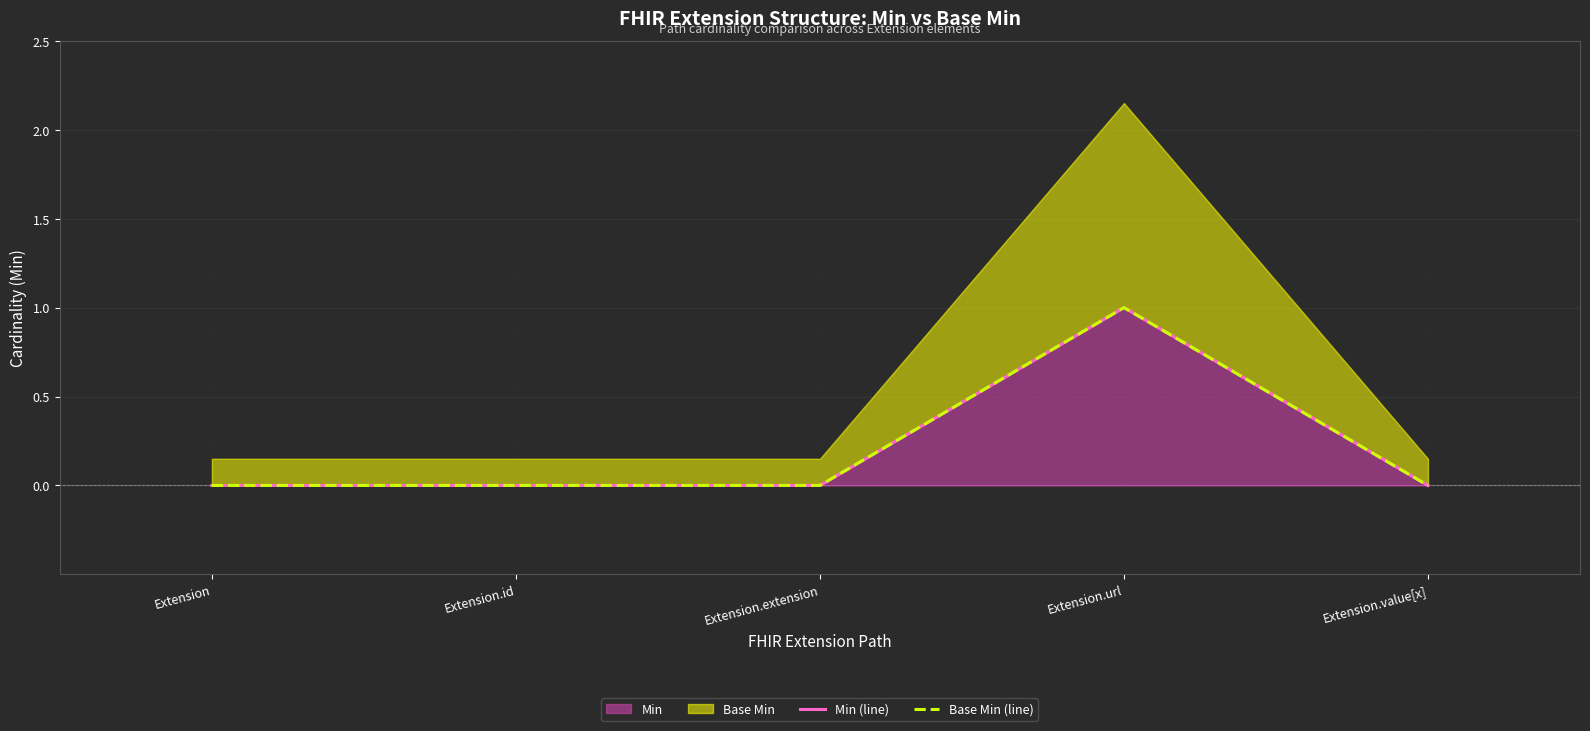

What is the label of the 2nd point from the right?

Extension.url